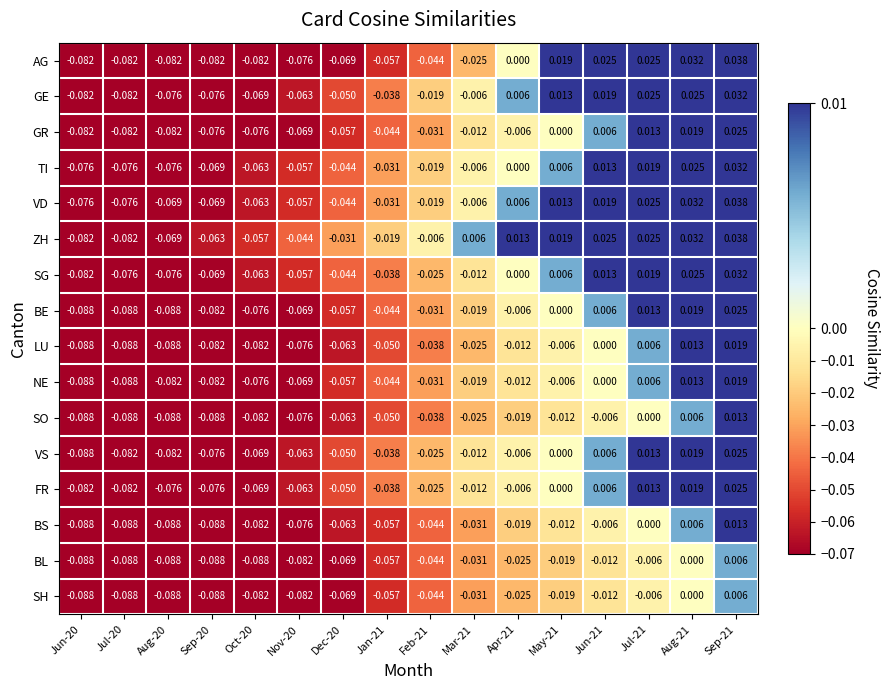

How many values in the GE series exceed 0?

6